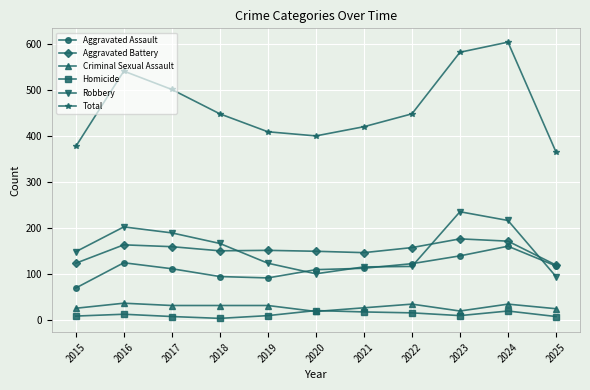

List the series in order of their peak value, highest first.

Total, Robbery, Aggravated Battery, Aggravated Assault, Criminal Sexual Assault, Homicide